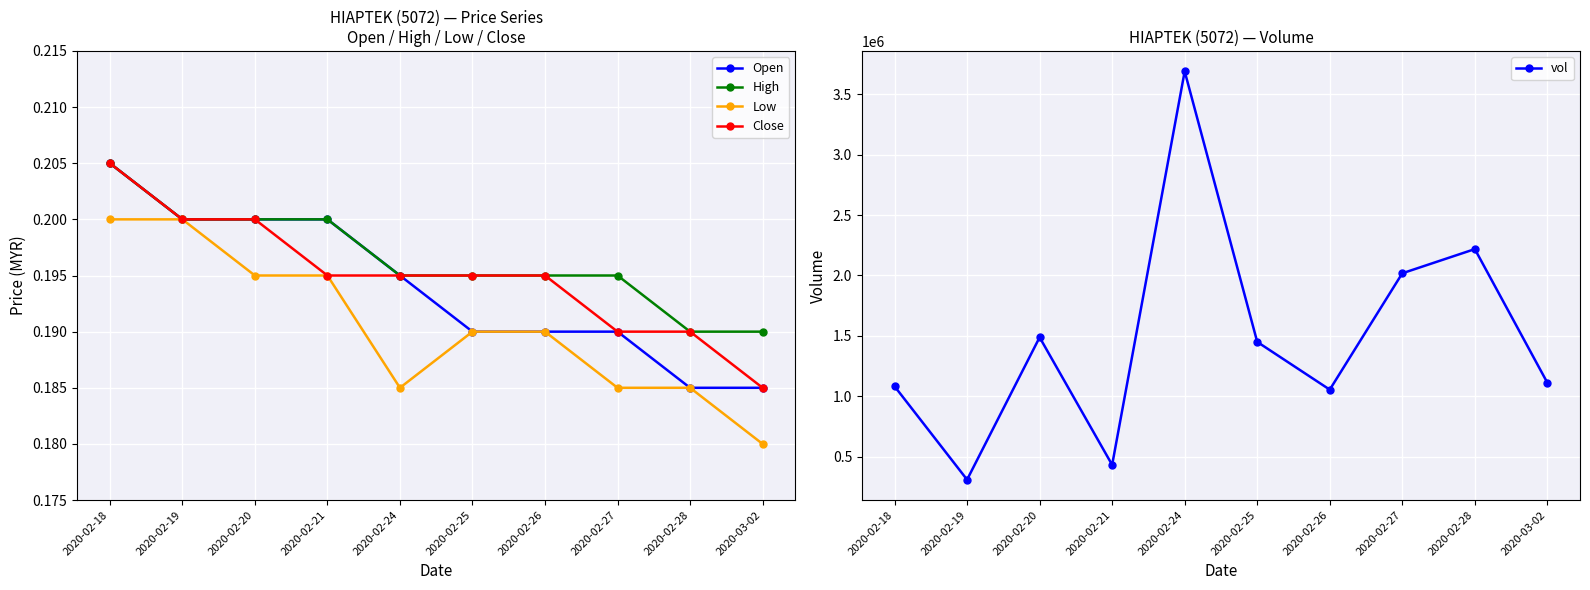

Rank the categories by vol value from highest to lowest.

2020-02-24, 2020-02-28, 2020-02-27, 2020-02-20, 2020-02-25, 2020-03-02, 2020-02-18, 2020-02-26, 2020-02-21, 2020-02-19